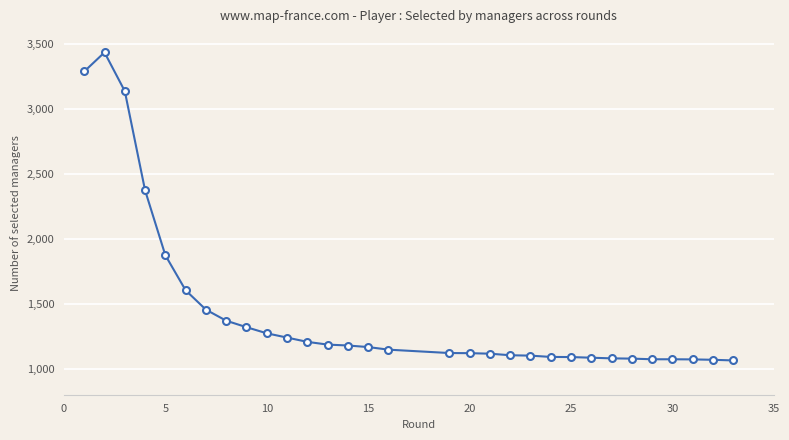

What is the value of the 13th point from the left?

1186